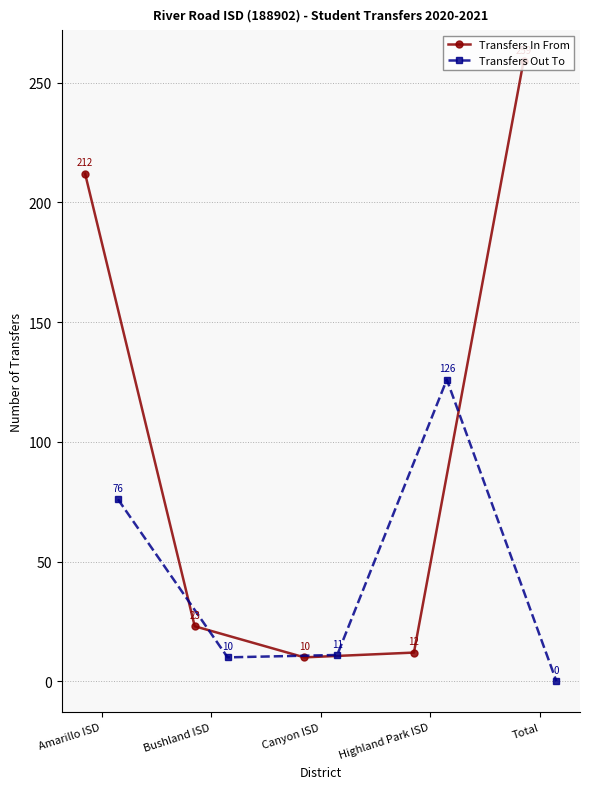

What is the value of the Transfers In From point at the 5th from the left?

259